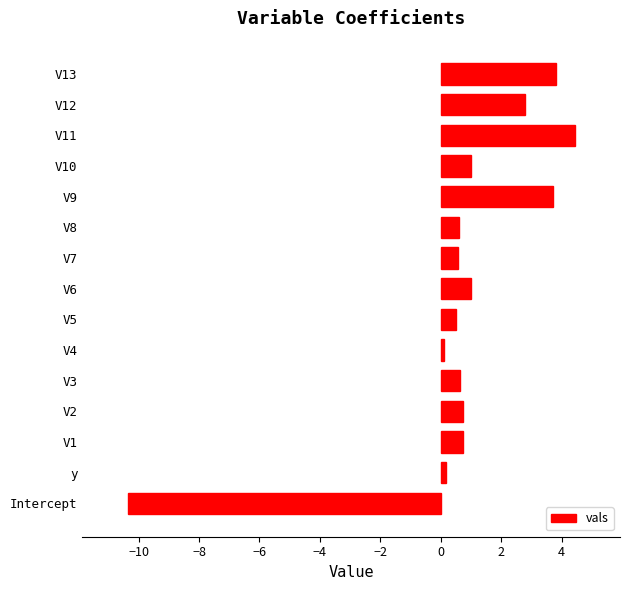

What is the difference between the maximum and minimum values?

14.8